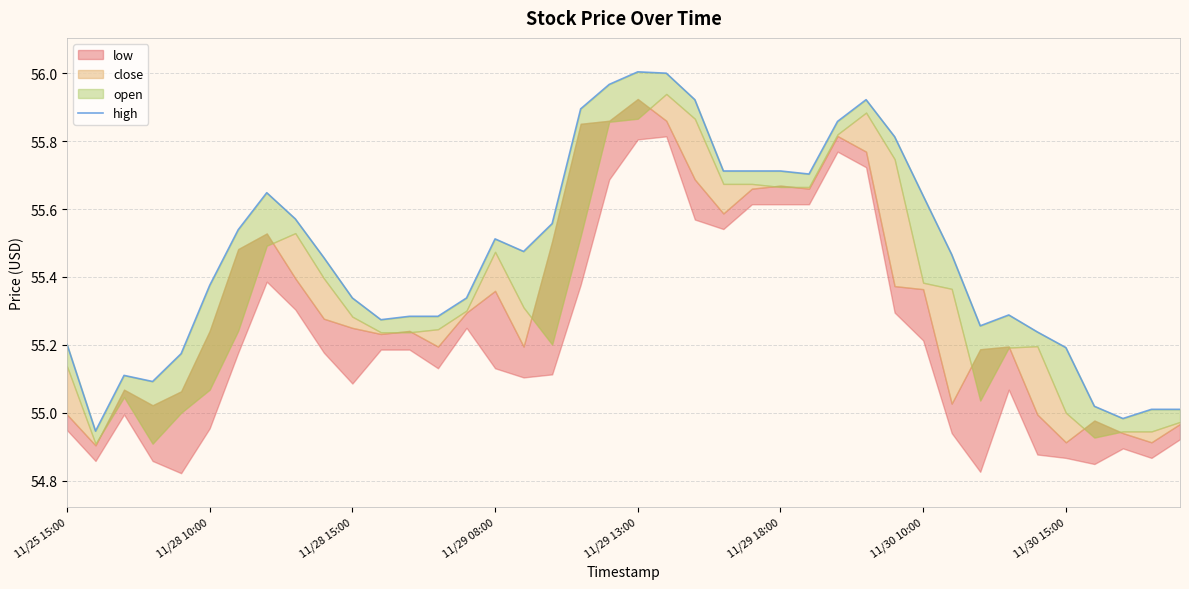

Between 21 and 22, which is larger?

21